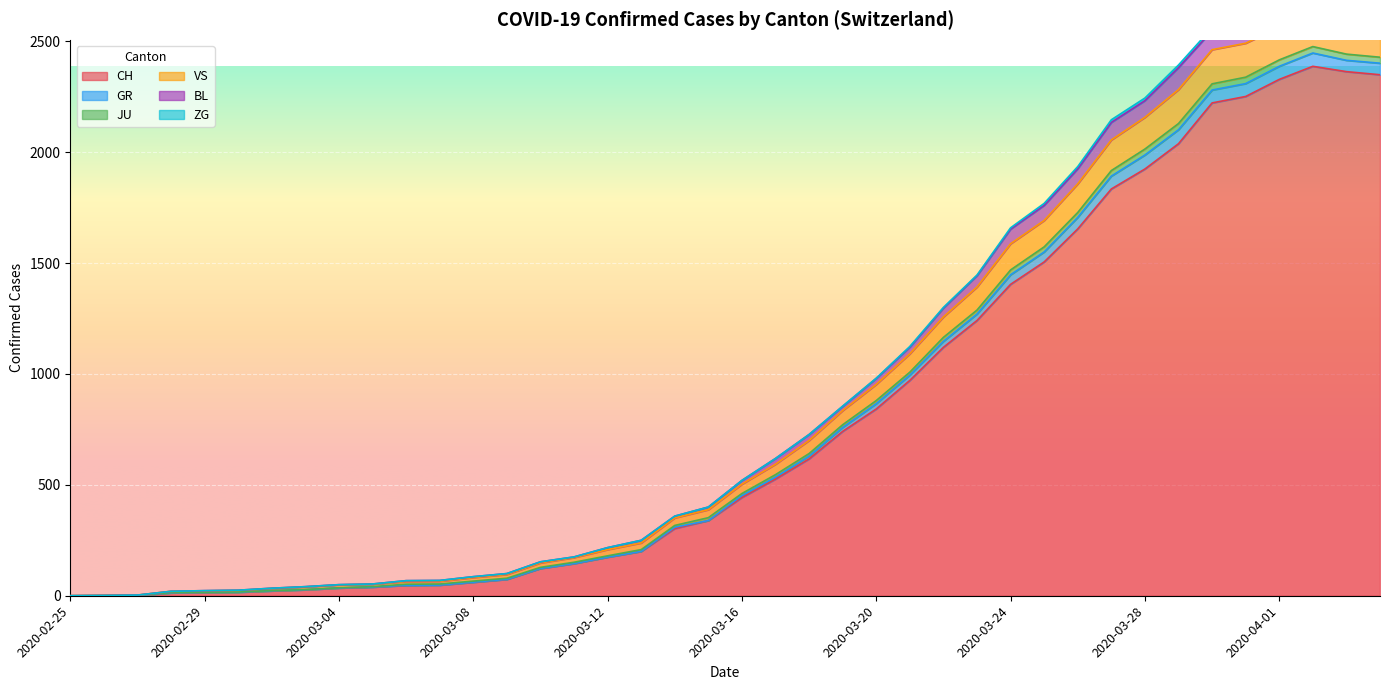

At which label is CH closest to 1193?

2020-03-23